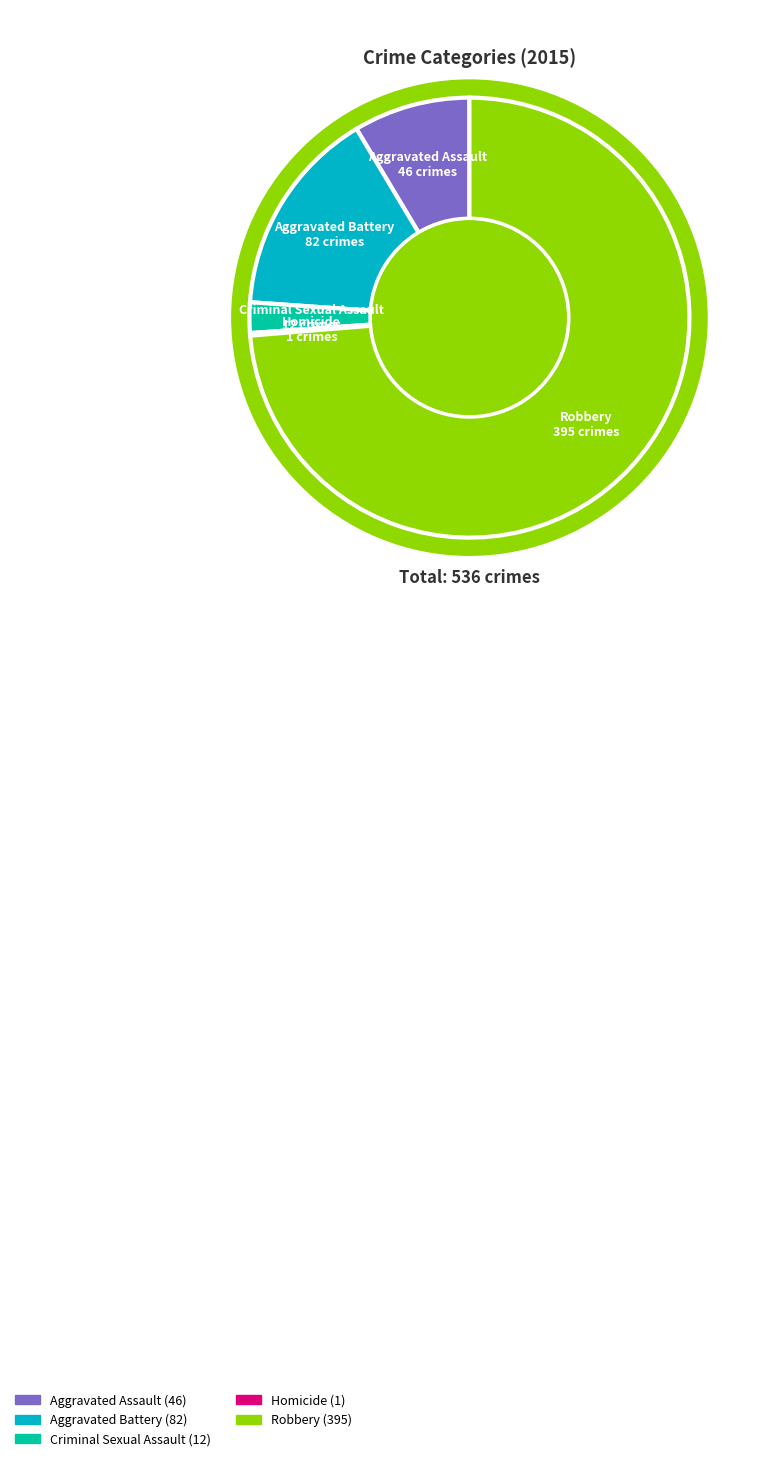

Which slice is the smallest?

Homicide